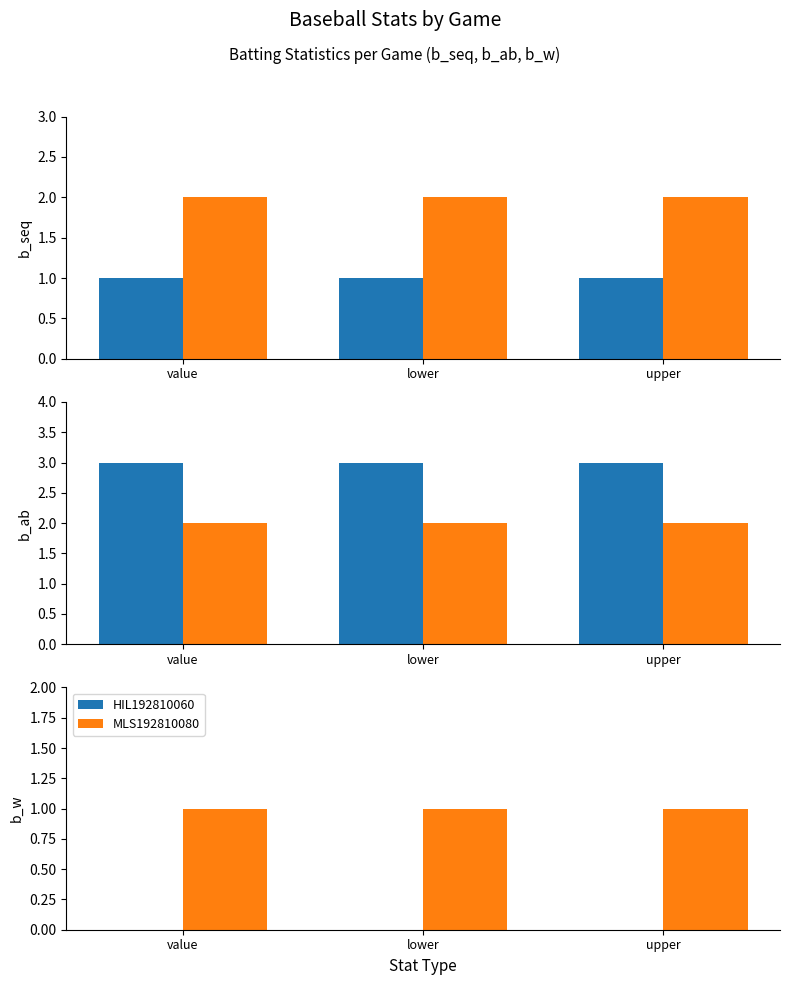

What is the label of the 3rd bar from the left?

upper